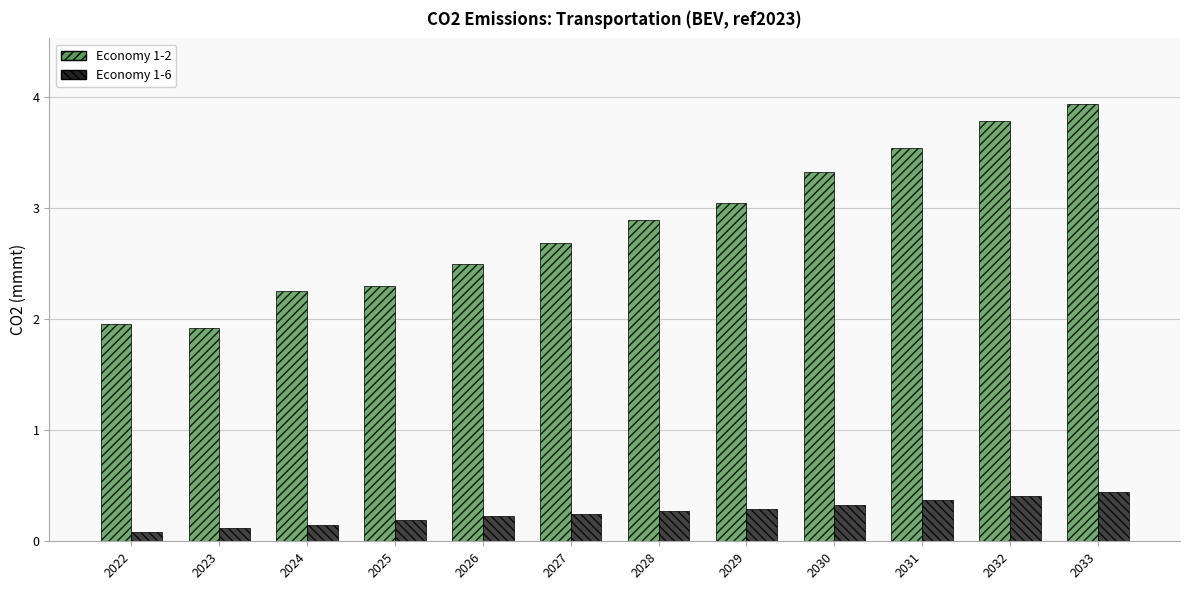

What is the total value across all series at 2027?

2.9